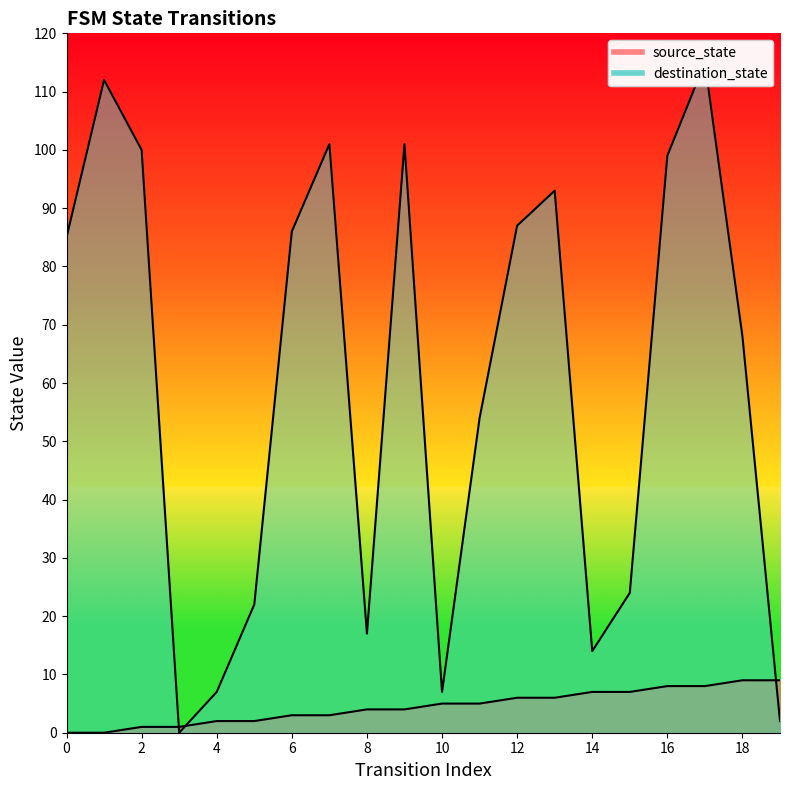

Is it true that source_state equals 1 at 2?

True